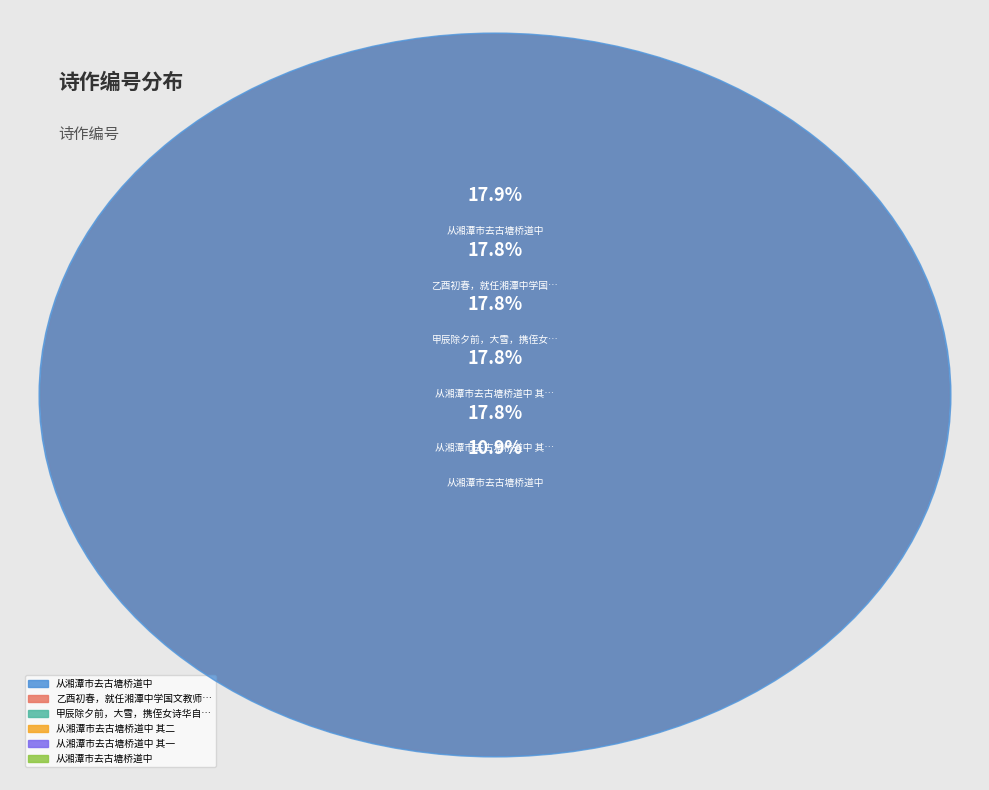

To the nearest percent, what is the difference between the largest and smallest slice percentages?

7%